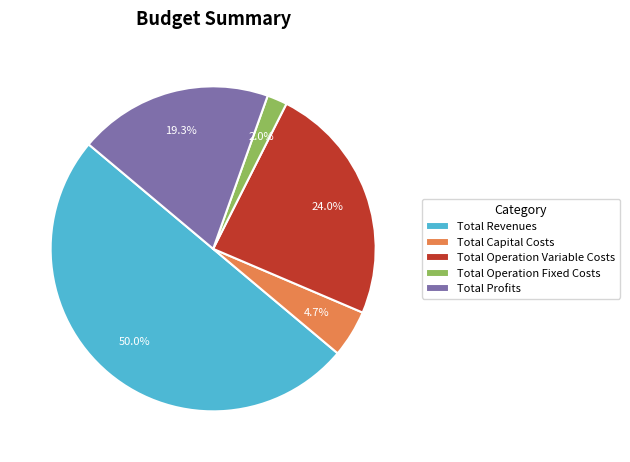

What is the smallest slice in the pie chart?

Total Operation Fixed Costs